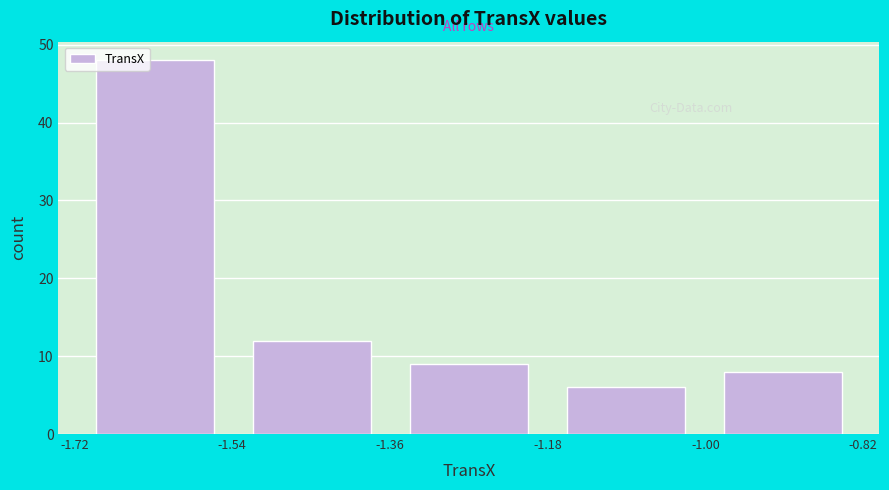

Reading left to right, transcribe this chart: for each bar, give the range it covers on the x-axis and its height. Neither the bar edges nor the heights are printed on the chart, so give them approximately, as read against the axes.

-1.72 to -1.54: 48
-1.54 to -1.36: 12
-1.36 to -1.18: 9
-1.18 to -1.00: 6
-1.00 to -0.82: 8